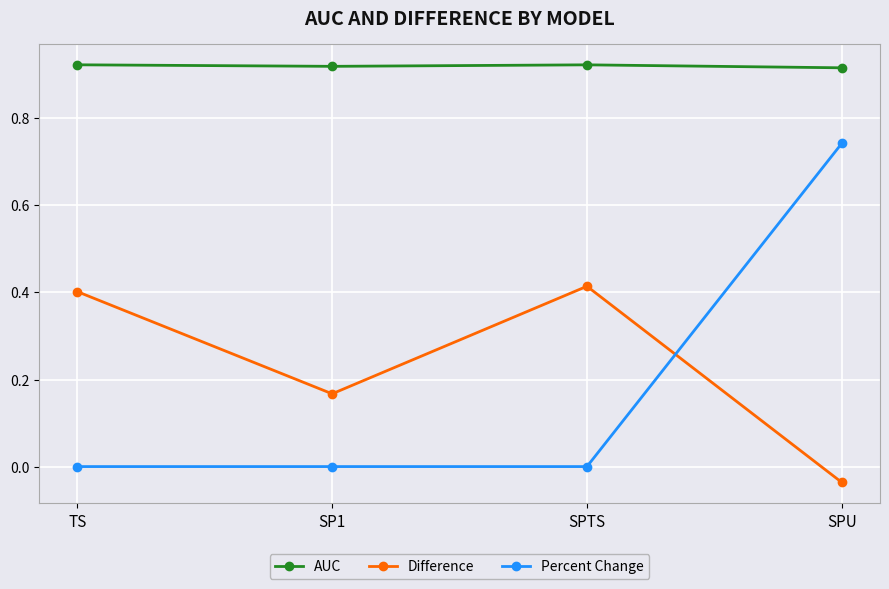

Which category has the lowest value across all series?

SPU